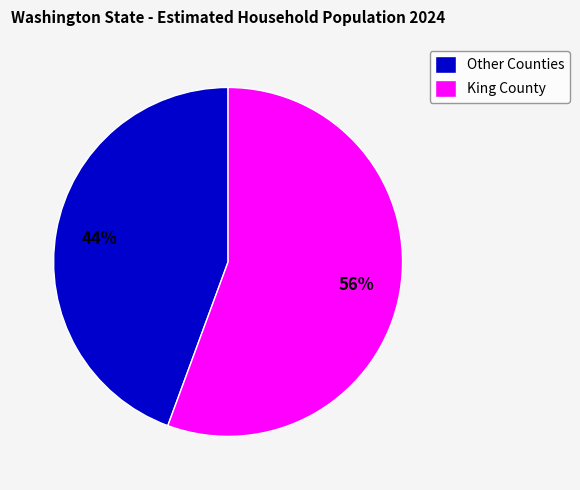

Which category has the biggest portion of the pie?

King County